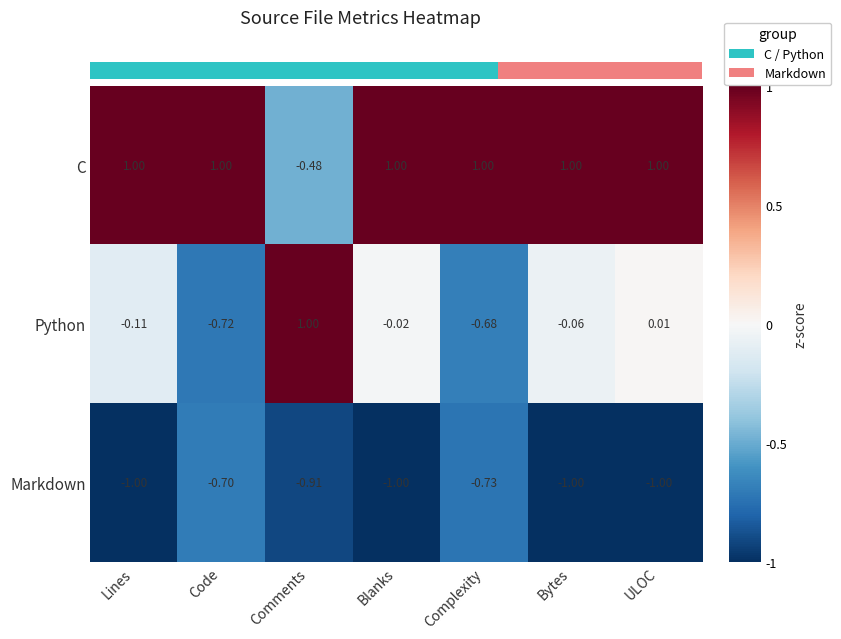

Count the number of categories in the chart.

7